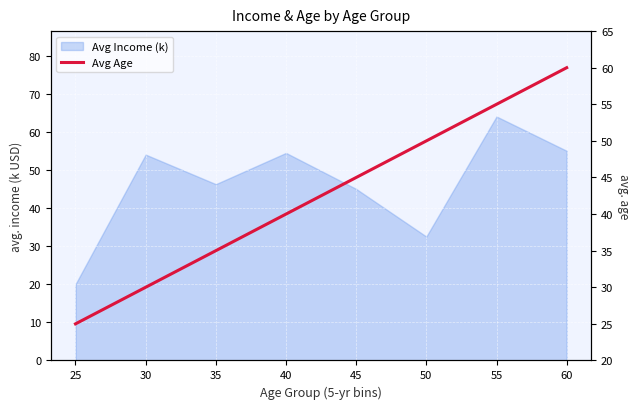

Count the values in the range 35 to 55.

5